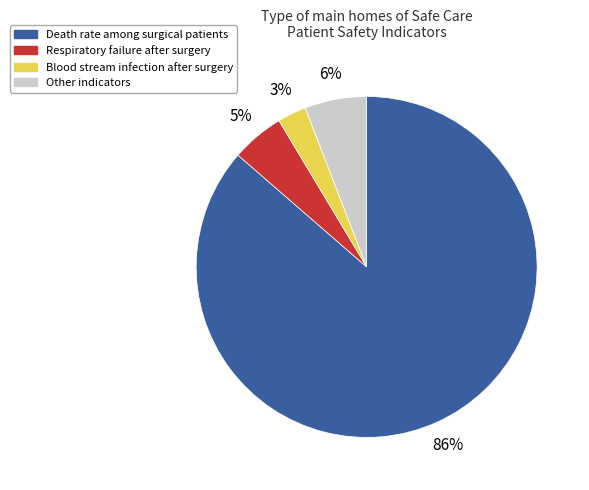

Count the number of slices in the pie.

4